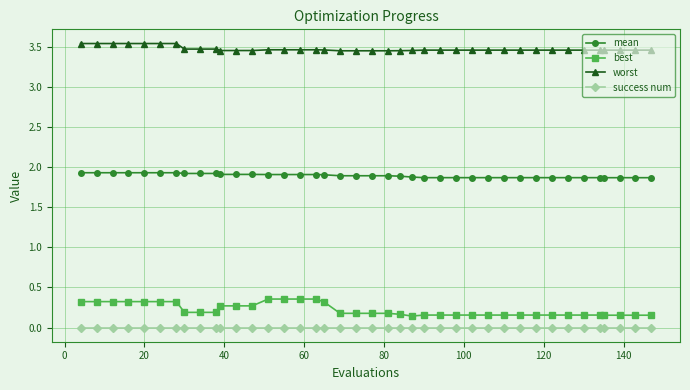

Rank the series by their maximum value, from highest to lowest.

worst, mean, best, success num